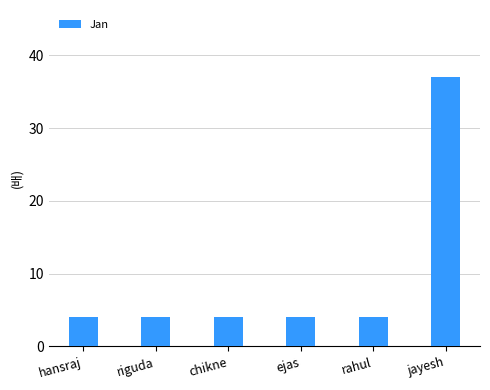

What position from the right is rahul?

2